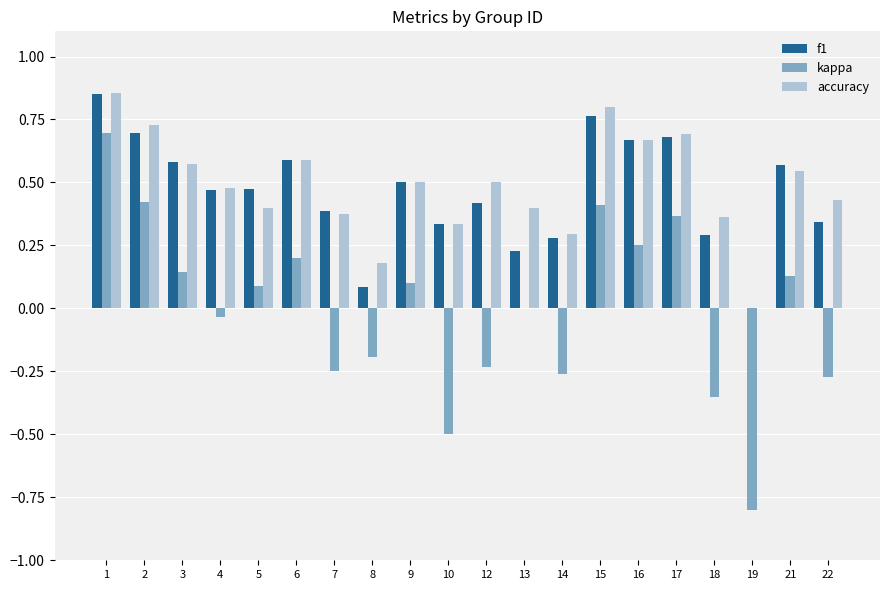

Is it true that accuracy equals 0.8 at 12?

False